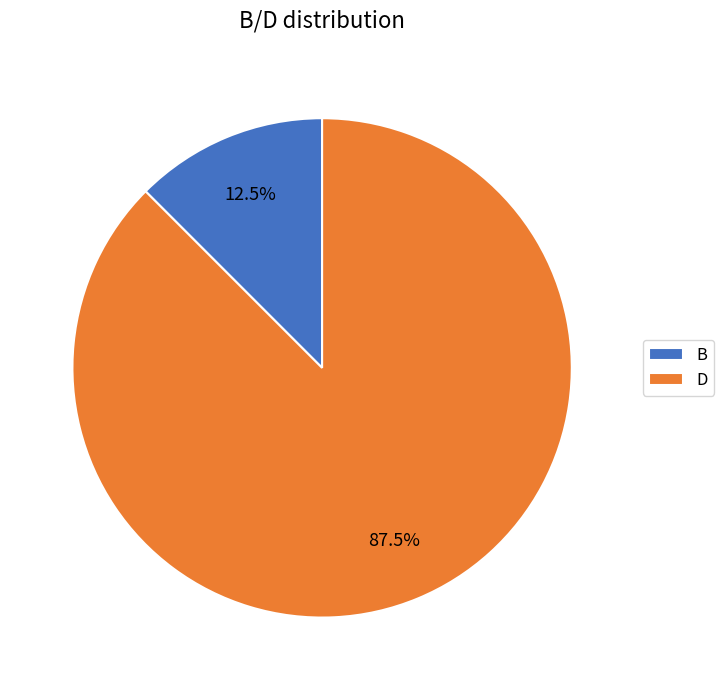

Between B and D, which is larger?

D